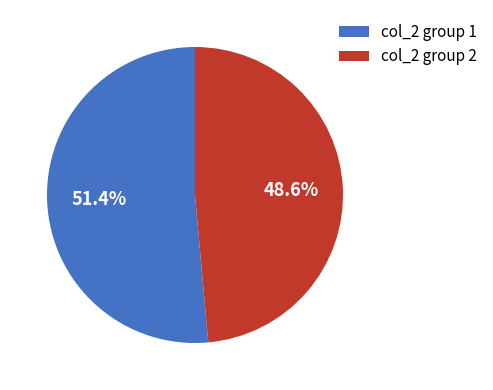

How many segments does this pie chart have?

2